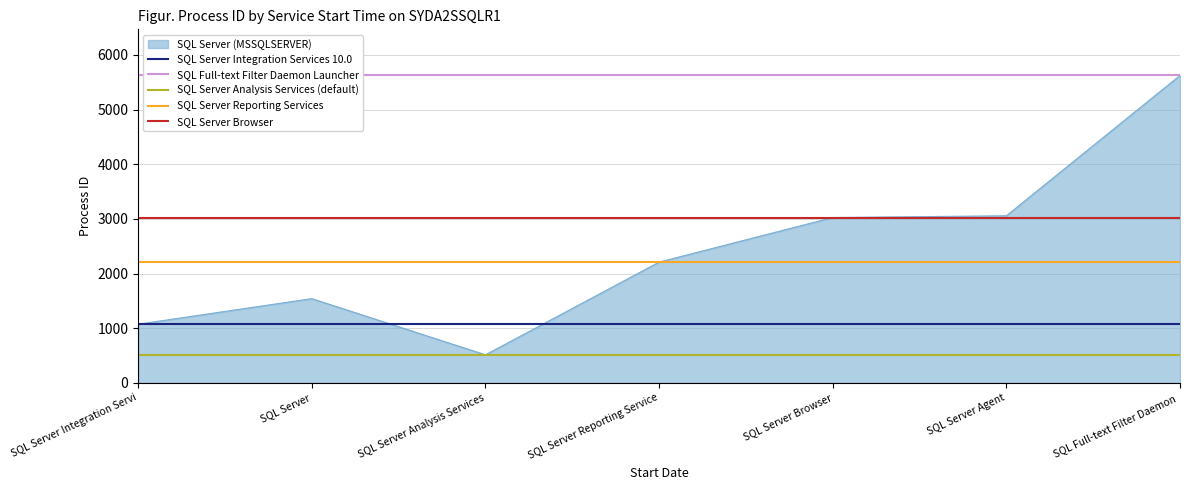

What is the label of the 6th point from the right?

SQL Server